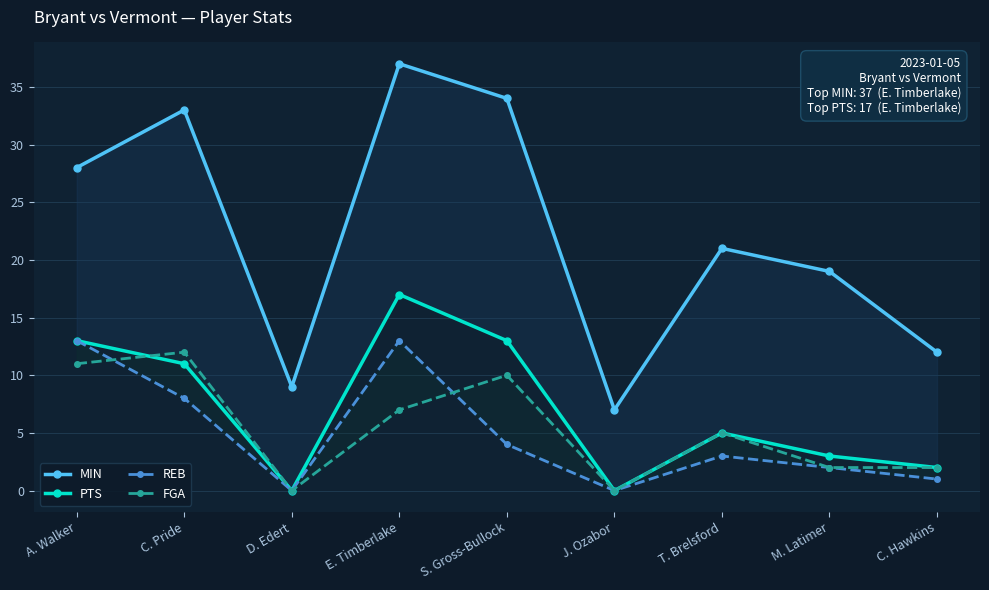

What is the label of the 9th point from the left?

C. Hawkins